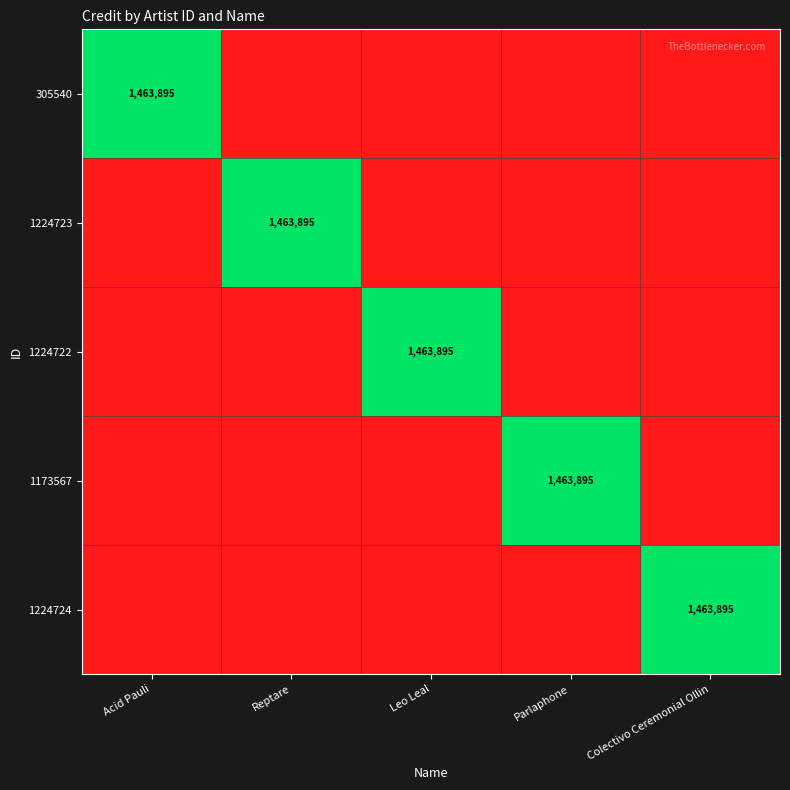

The value of 305540 at Acid Pauli is 1949126. True or false?

False